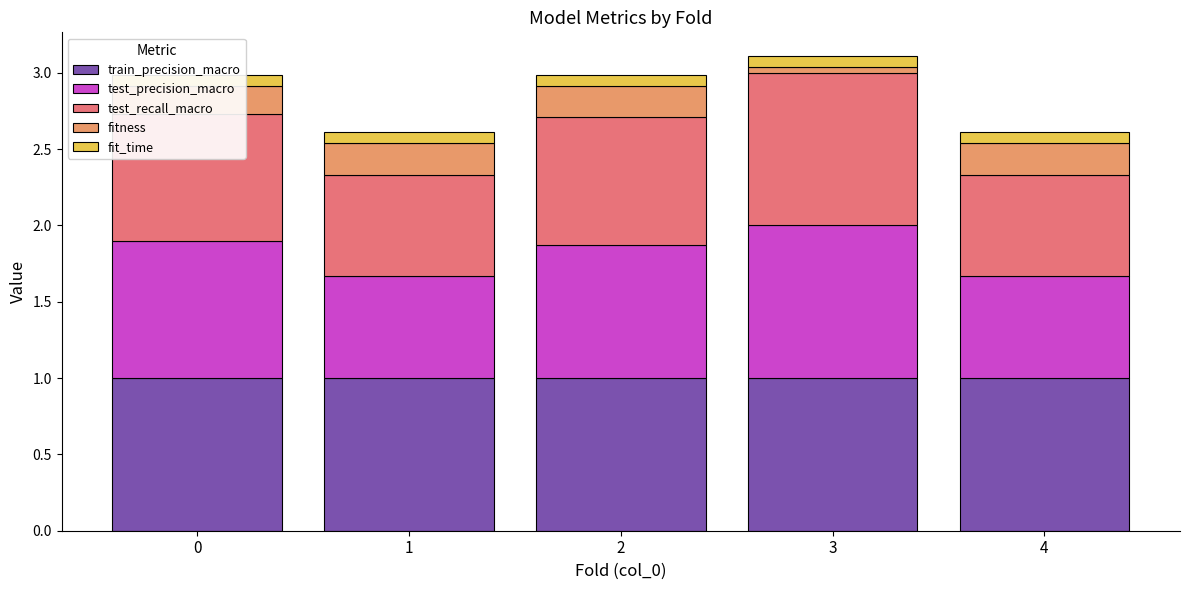

Is it true that train_precision_macro equals 0.5 at 3?

False